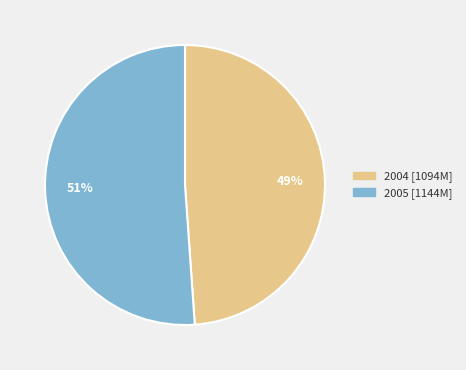

To the nearest percent, what is the average slice percentage?

50%